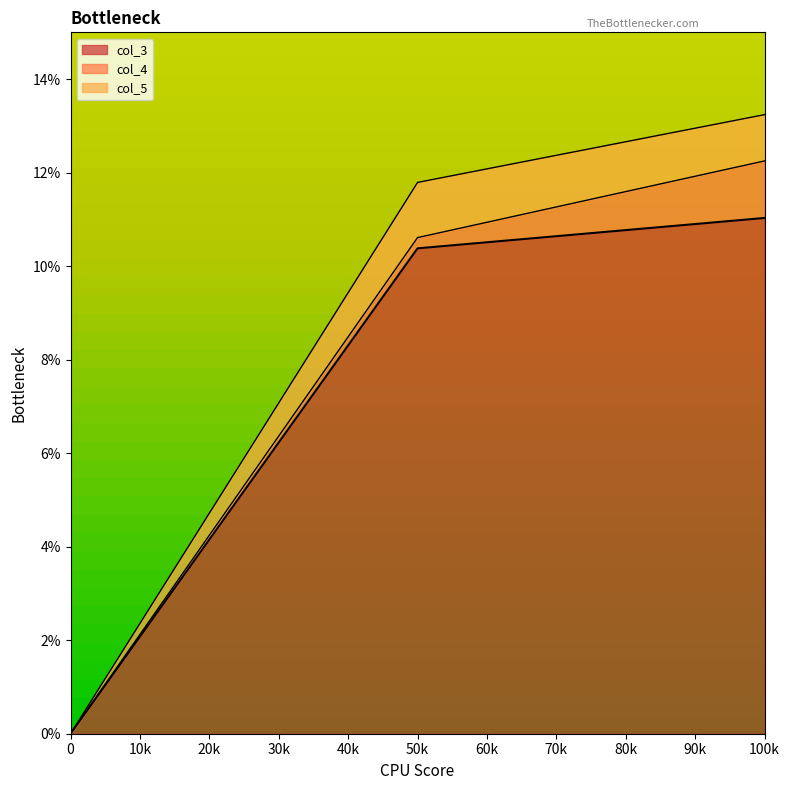

What is the total value across all series at 100k?

13.2